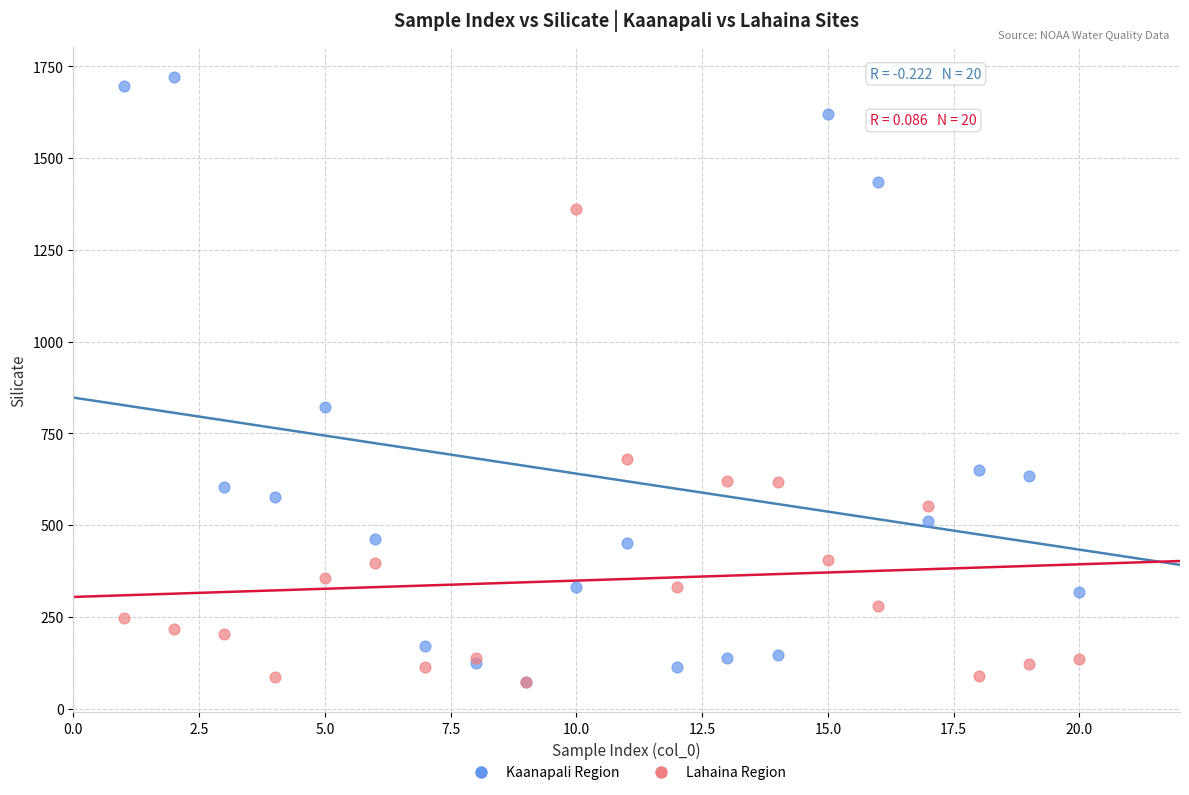

Across all series, what Y value is closest to 896?

822.1